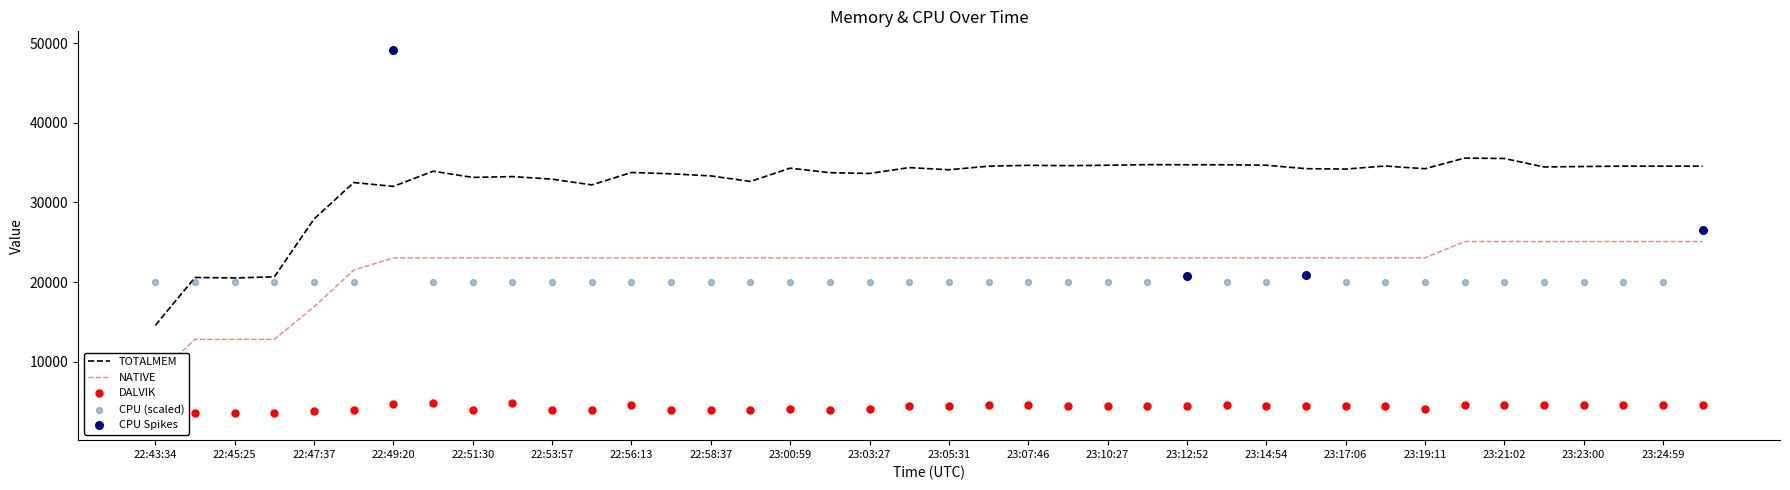

At which label is TOTALMEM closest to 25072?

22:47:37